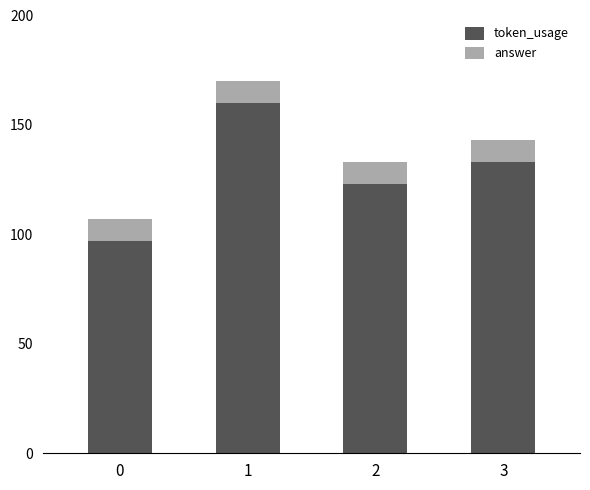

Is it true that token_usage equals 192 at 3?

False